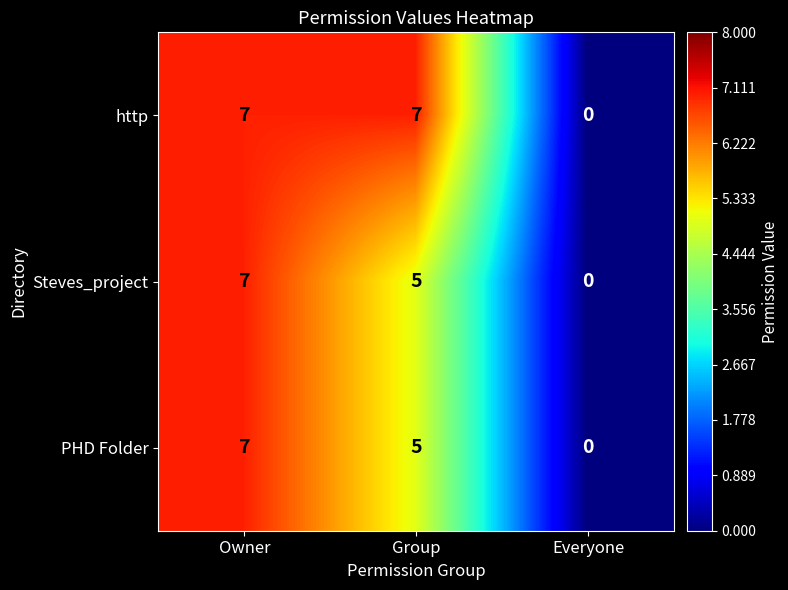

Which series changed the most between Group and Everyone?

http